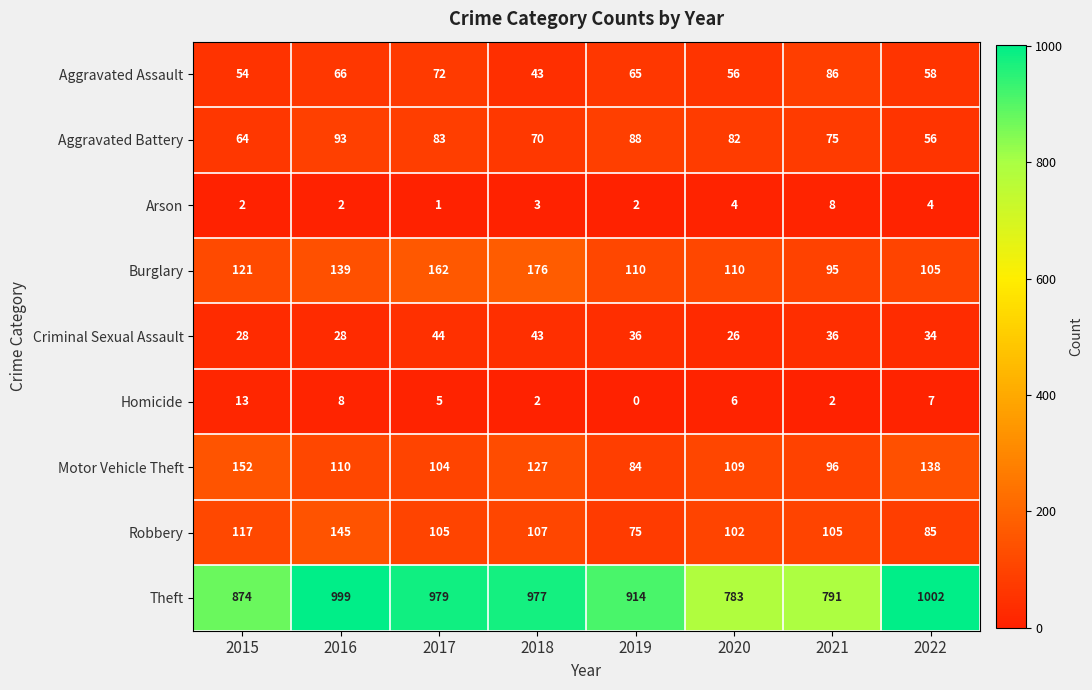

At how many categories does at least one series exceed 719?

8